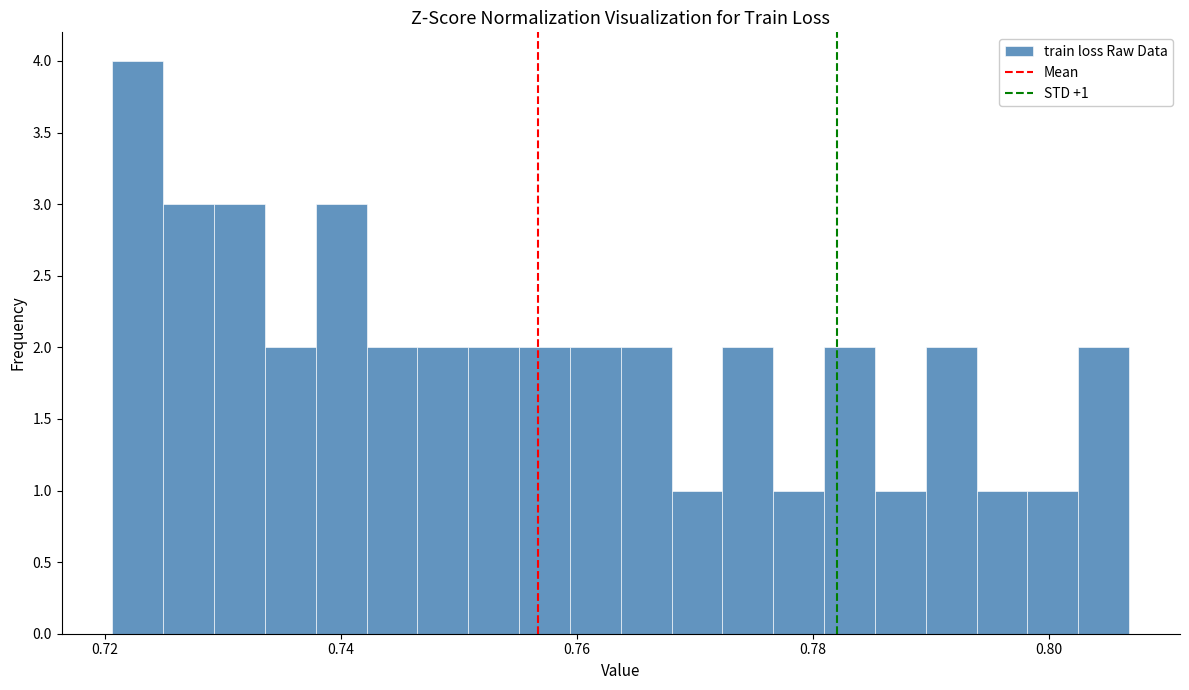

Read against the x-axis, roughly where is the centre of the tallest bar?

0.722